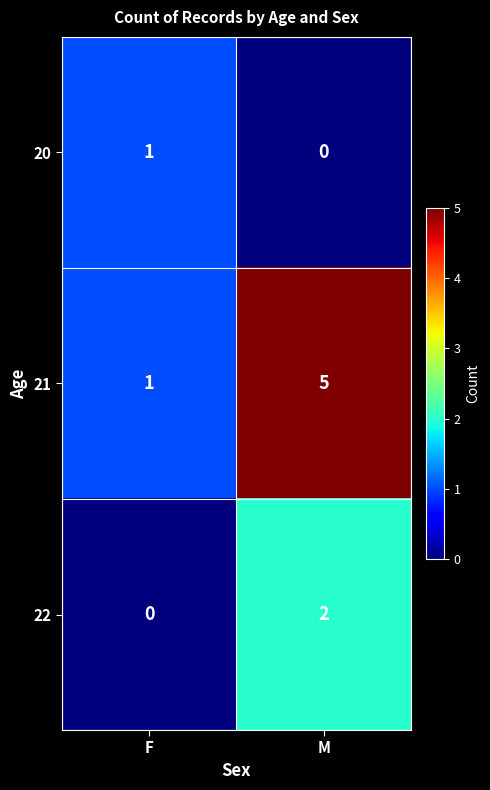

What is the difference between the 21 values at F and M?

4